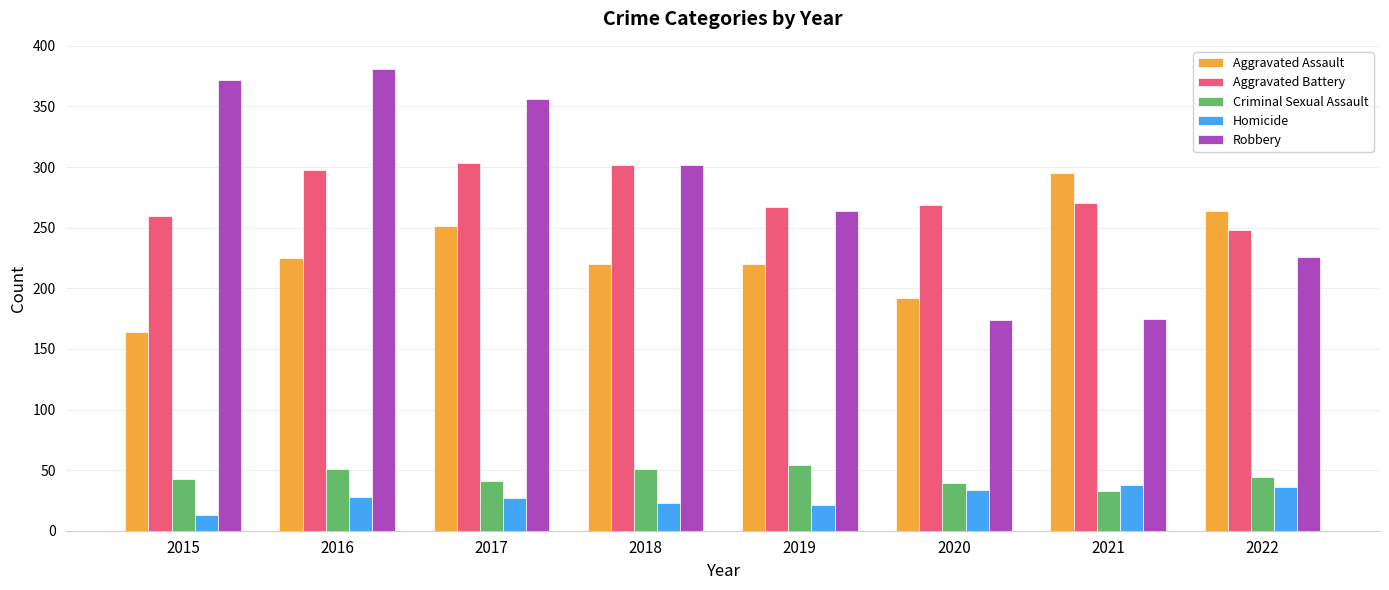

Is the value of Aggravated Battery at 2018 greater than the value of Aggravated Assault at 2019?

Yes